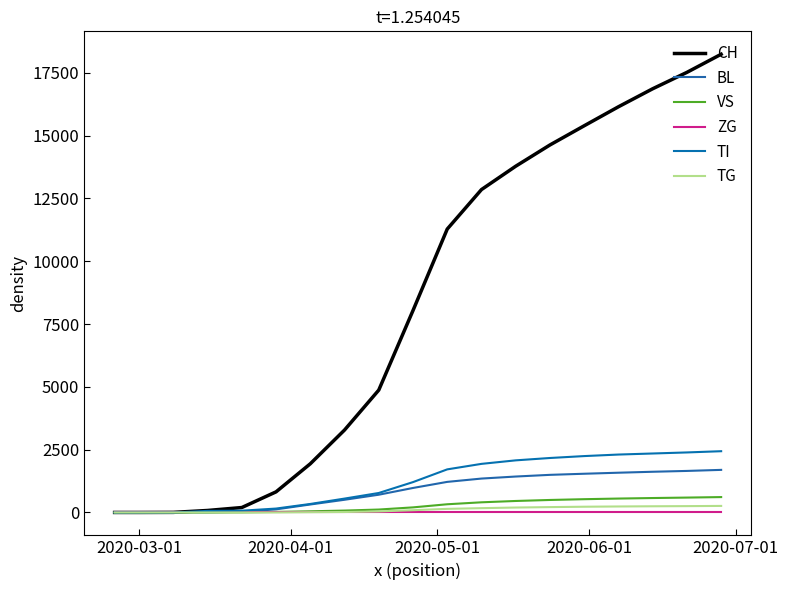

Rank the series by their maximum value, from highest to lowest.

CH, TI, BL, VS, TG, ZG